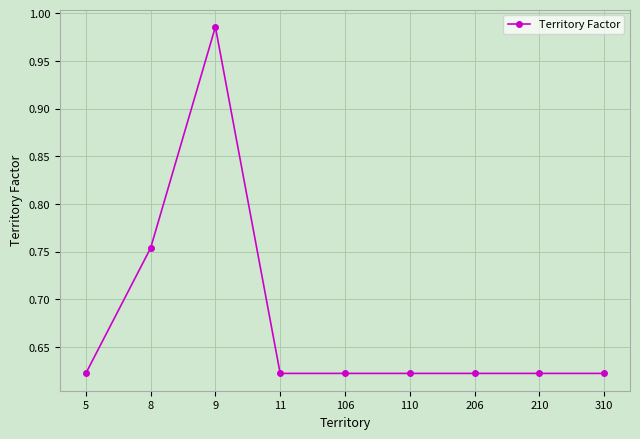

Between 8 and 9, which is larger?

9